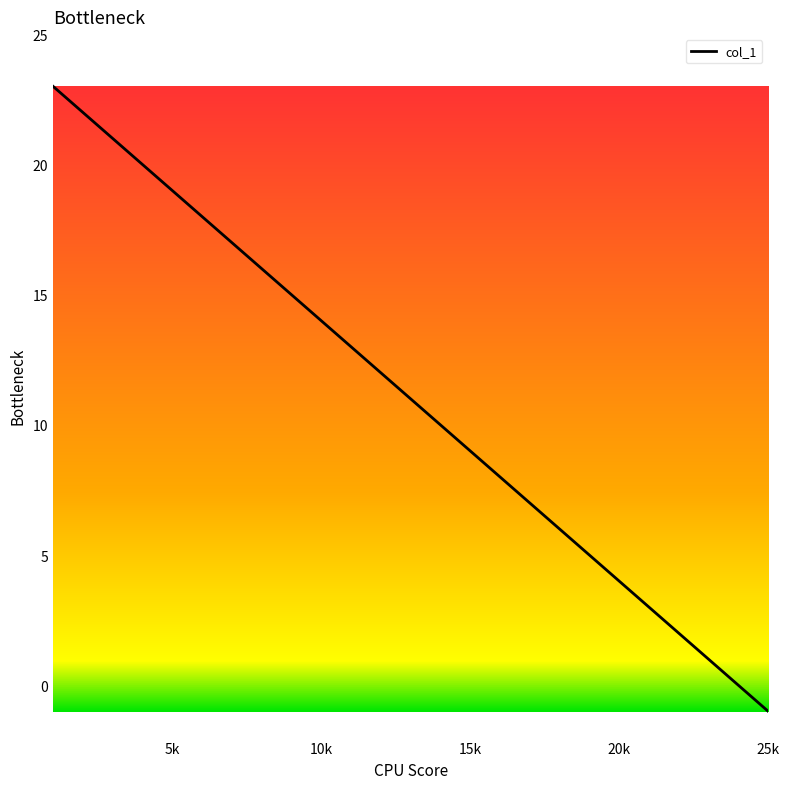

What is the sum of all values?

275